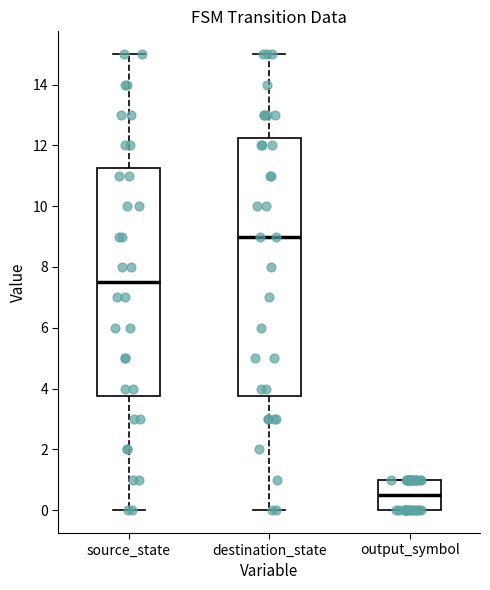

Comparing the boxes themselves (not the whiskers), which one is the tallest?

destination_state